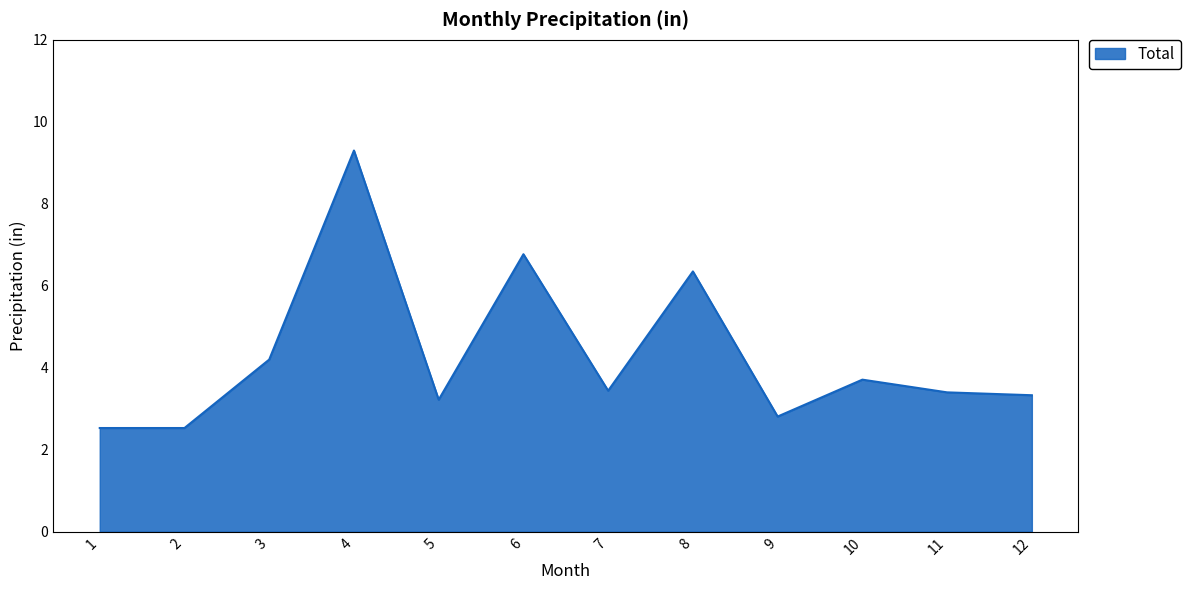

Where is the data nearest to the value 5?

3